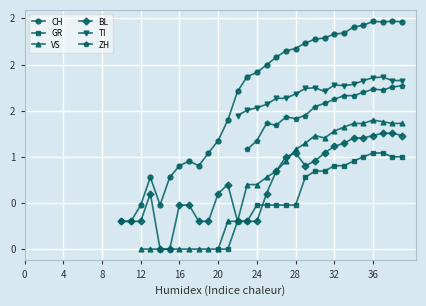

True or false: TI and BL intersect in this chart.

False